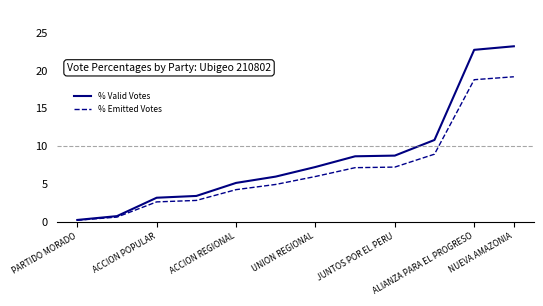

At how many categories does at least one series exceed 15?

2